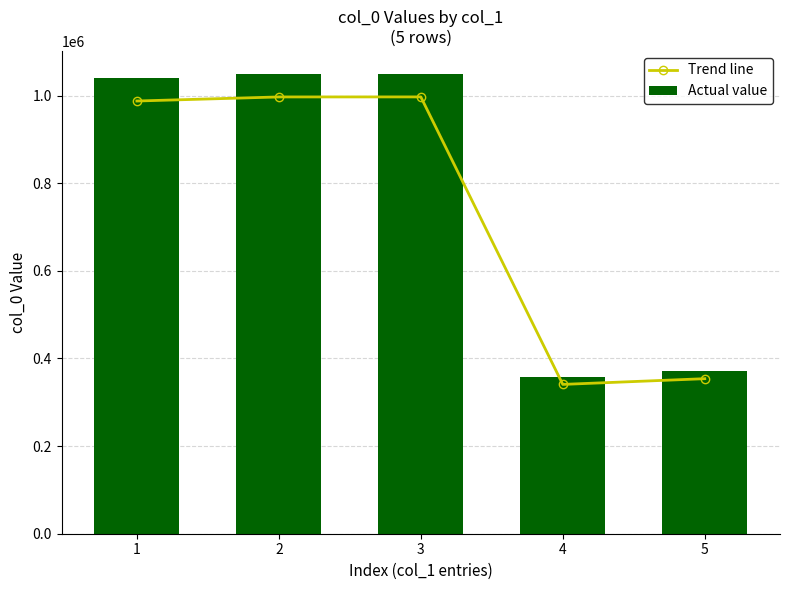

Is it true that Trend line equals 684079.7 at 1?

False